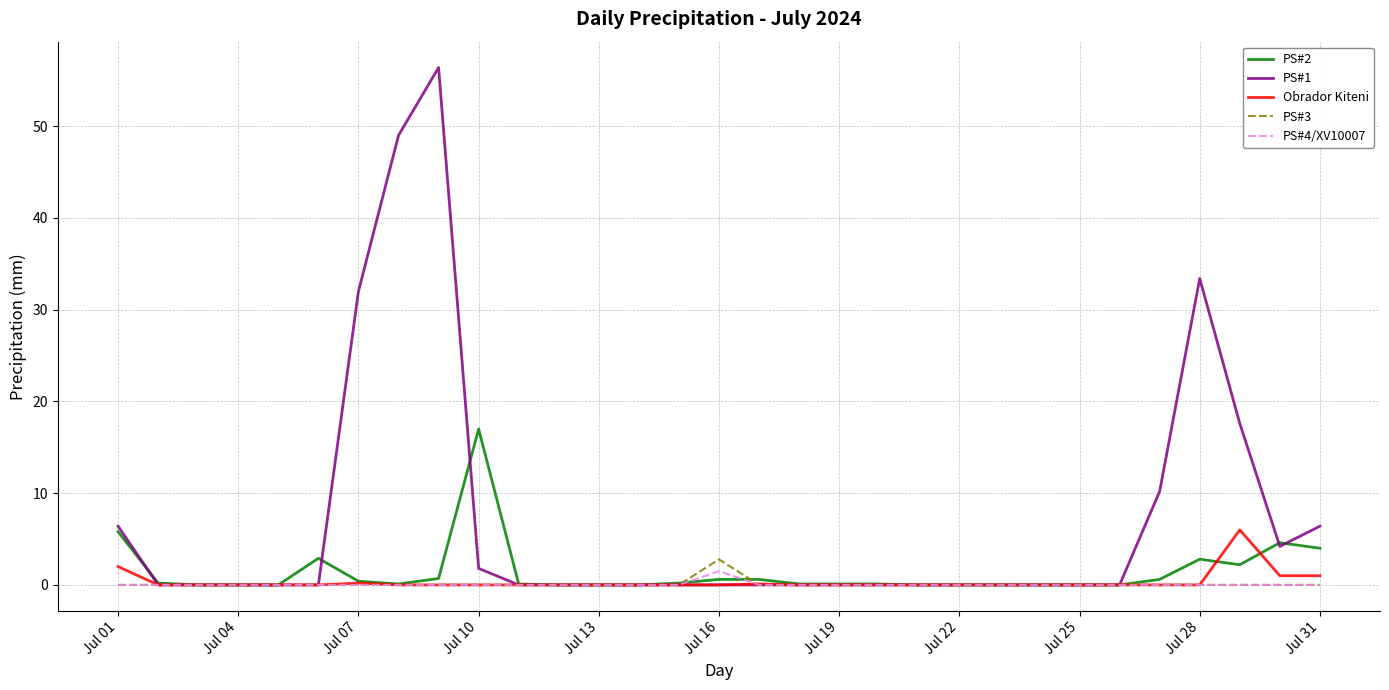

What is the maximum value shown in the chart?

56.4